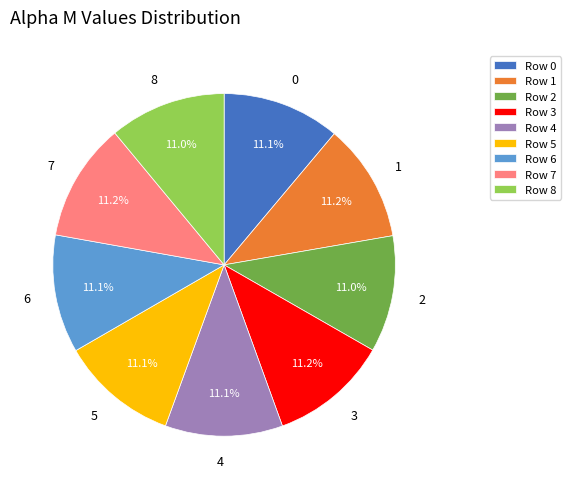

How many segments does this pie chart have?

9